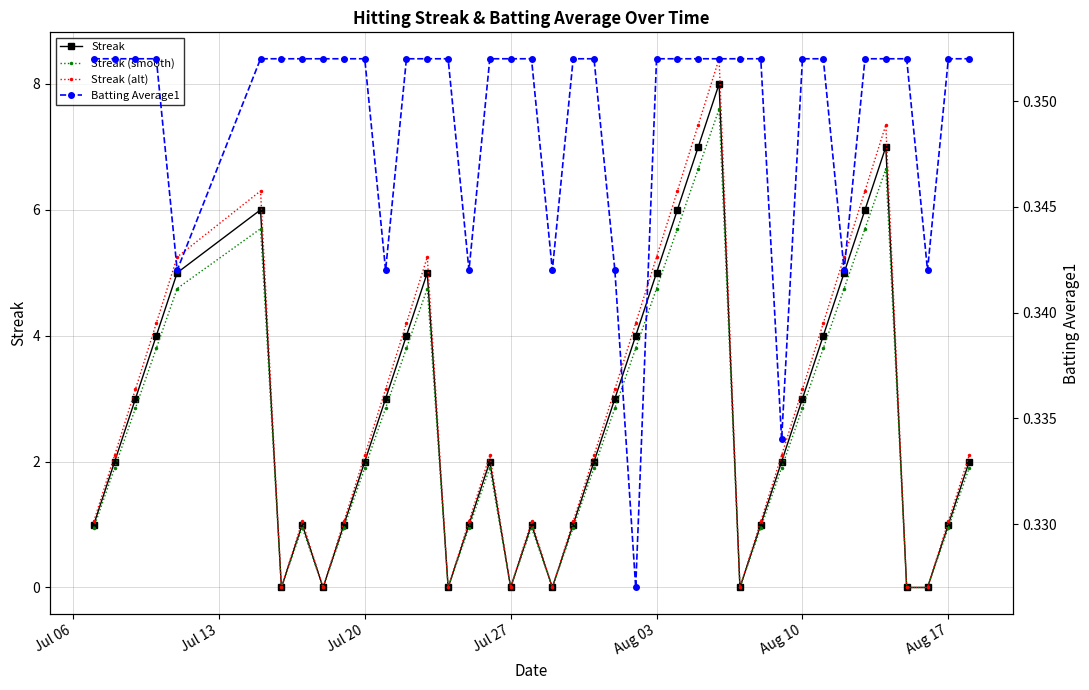

How many interior local peaks does the Streak series have?

7